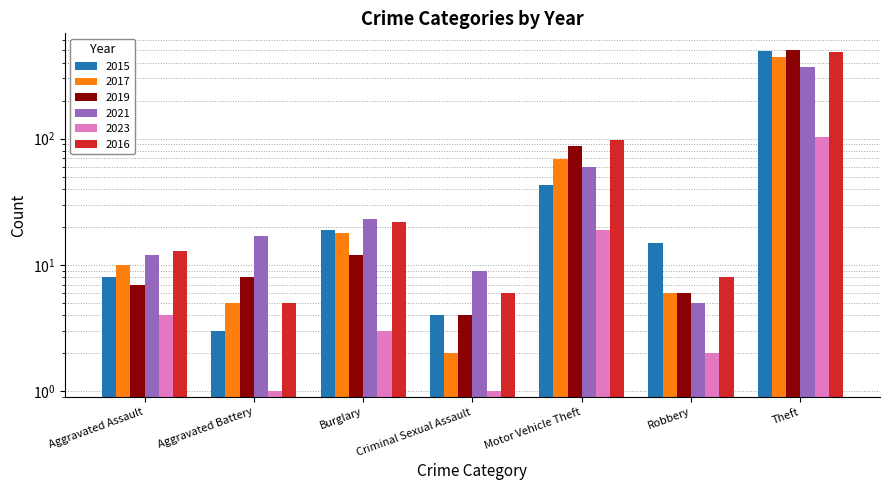

What is the total value across all series at Burglary?

97